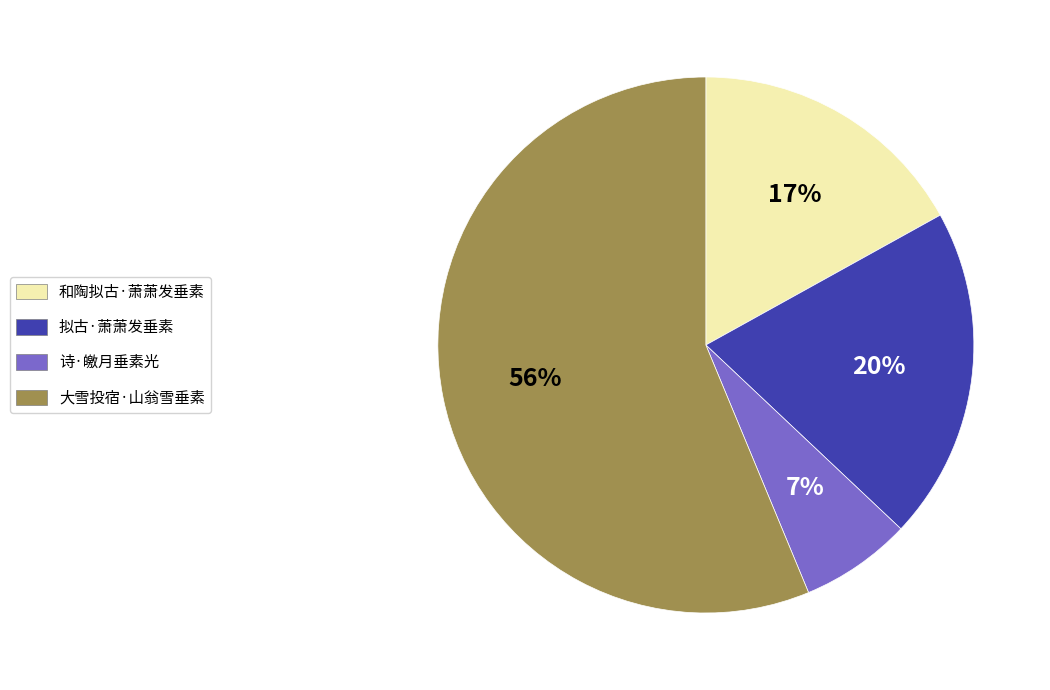

What is the majority slice?

大雪投宿·山翁雪垂素